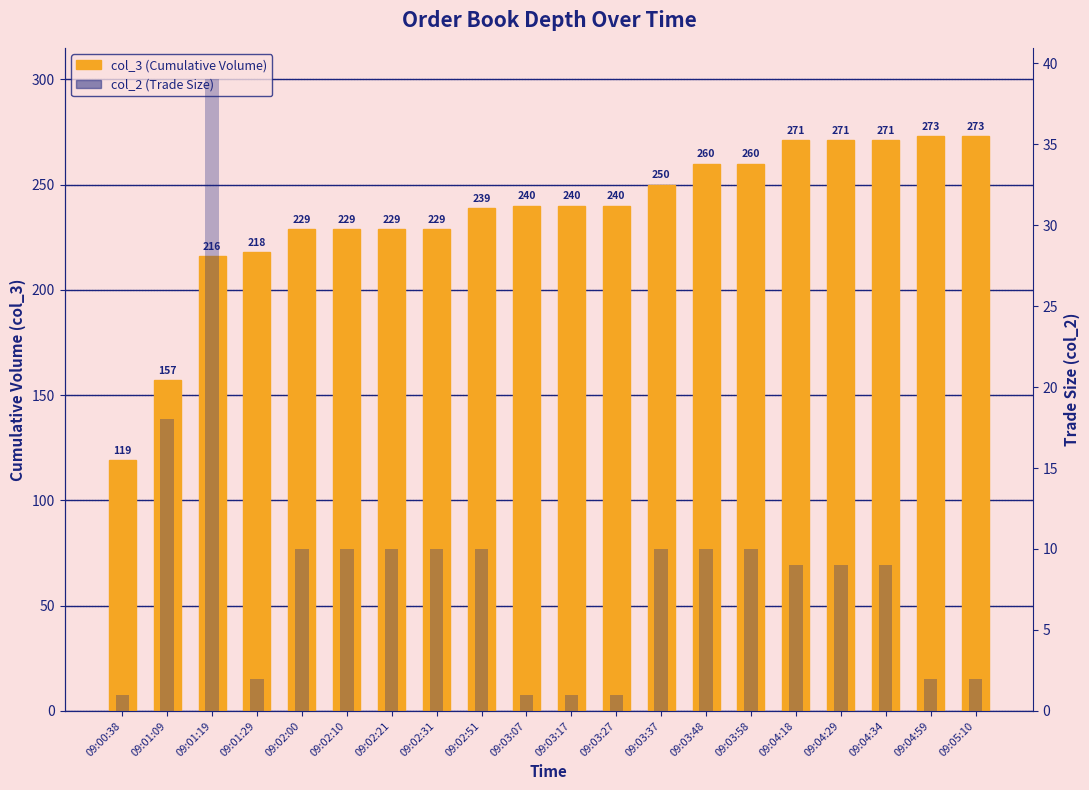

Rank the series by their average value, from lowest to highest.

col_2 (Trade Size), col_3 (Cumulative Volume)